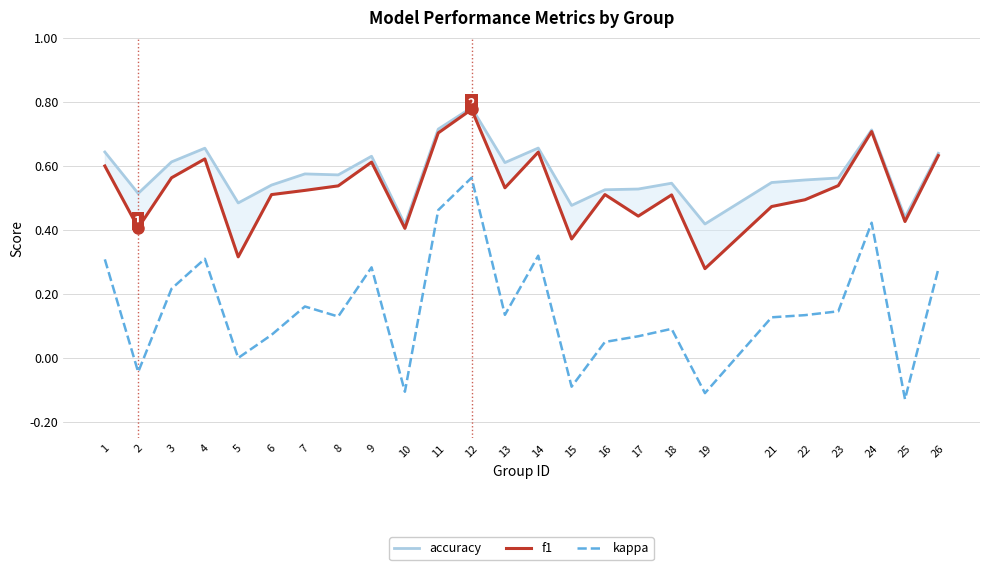

Reading left to right, what are all the values shown in this chart?

accuracy: 0.6	0.5	0.6	0.7	0.5	0.5	0.6	0.6	0.6	0.4	0.7	0.8	0.6	0.7	0.5	0.5	0.5	0.5	0.4	0.5	0.6	0.6	0.7	0.4	0.6
f1: 0.6	0.4	0.6	0.6	0.3	0.5	0.5	0.5	0.6	0.4	0.7	0.8	0.5	0.6	0.4	0.5	0.4	0.5	0.3	0.5	0.5	0.5	0.7	0.4	0.6
kappa: 0.3	-0.0	0.2	0.3	0.0	0.1	0.2	0.1	0.3	-0.1	0.5	0.6	0.1	0.3	-0.1	0.1	0.1	0.1	-0.1	0.1	0.1	0.1	0.4	-0.1	0.3